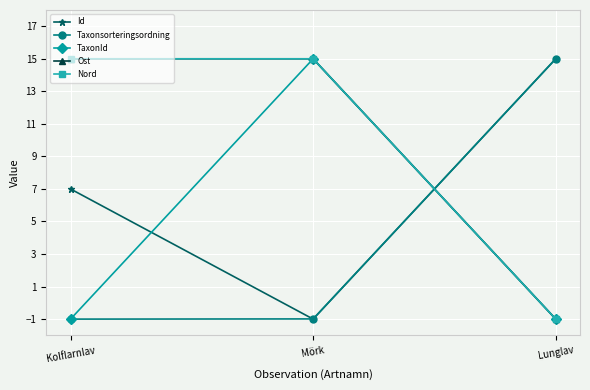

The TaxonId series shows -1.0 at Lunglav. True or false?

True